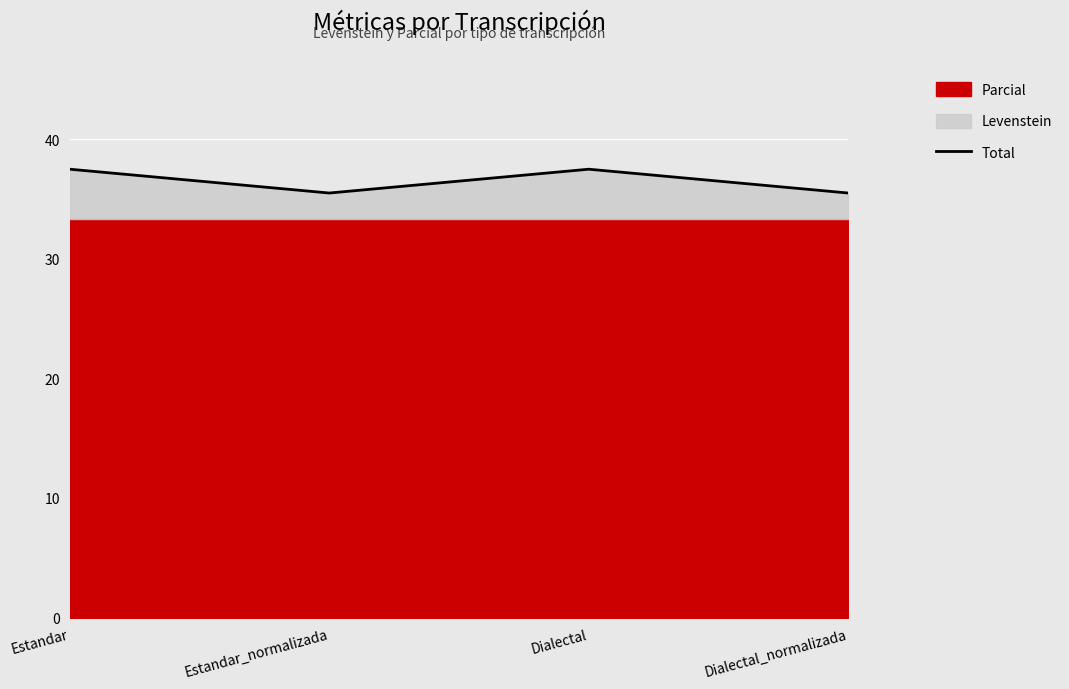

What position from the right is Dialectal_normalizada?

1